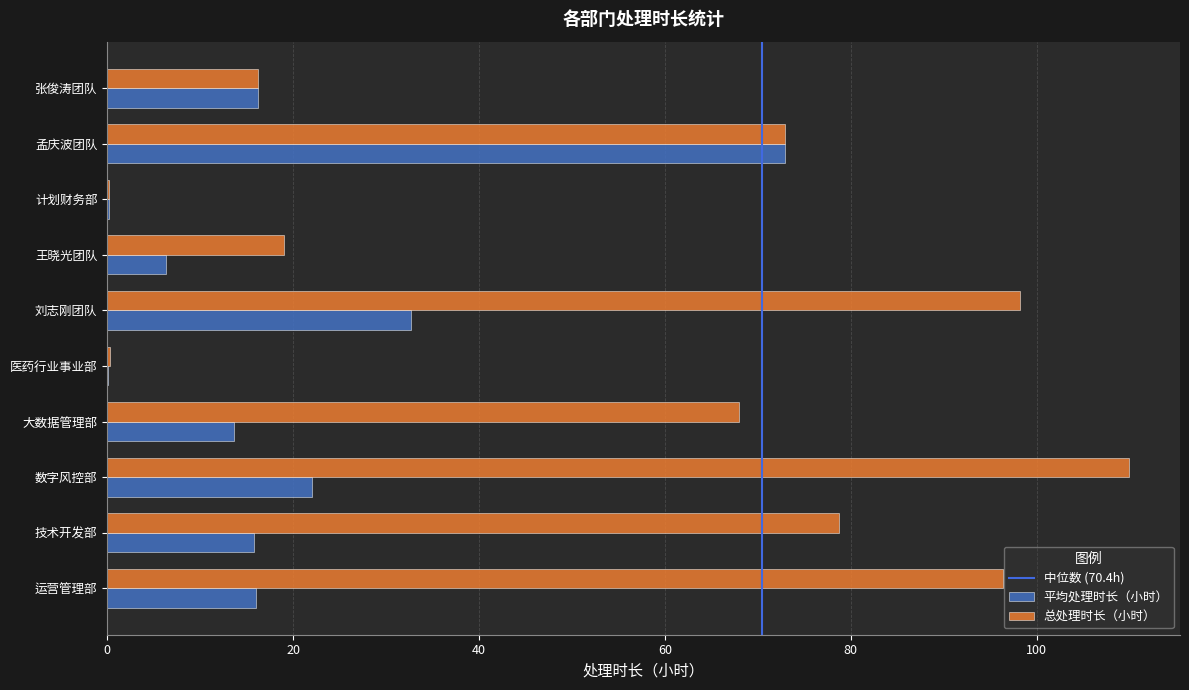

Between 数字风控部 and 医药行业事业部, which series saw the biggest shift?

总处理时长（小时）